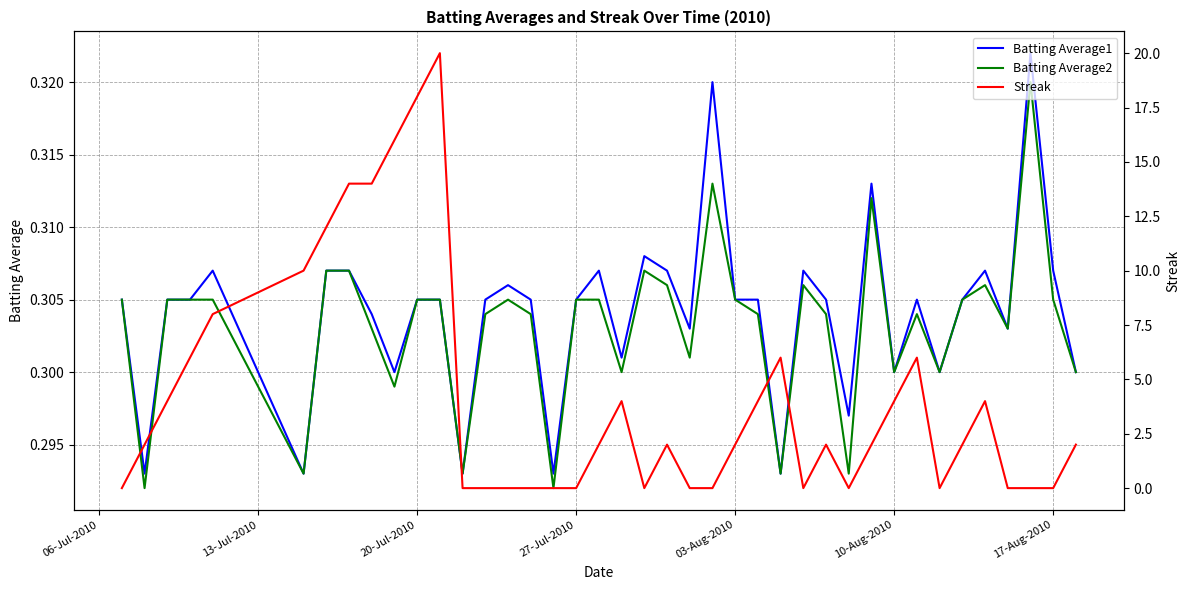

At how many categories does at least one series exceed 3?

16